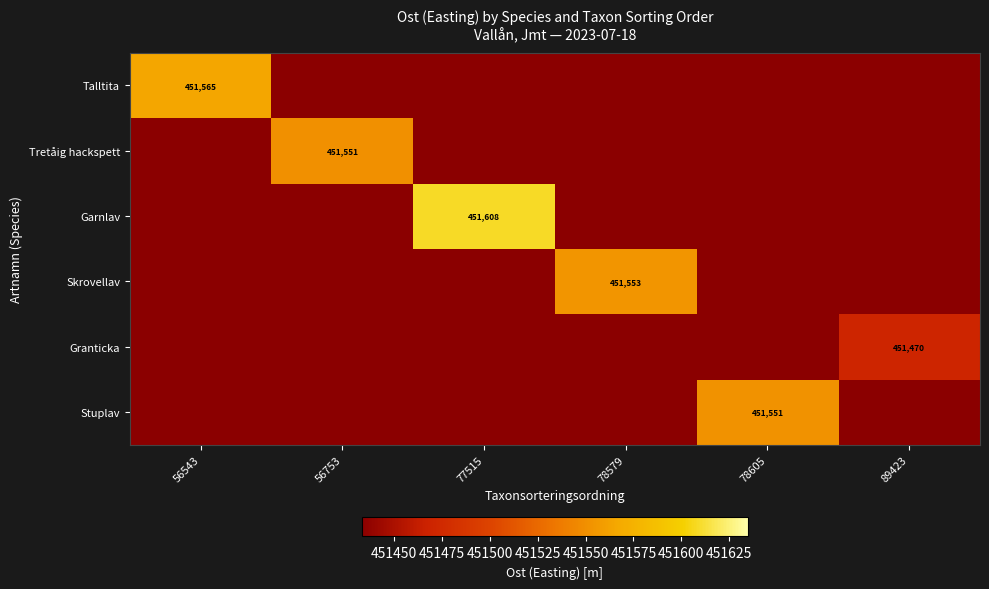

True or false: Garnlav has a value of 707998 at 77515.

False